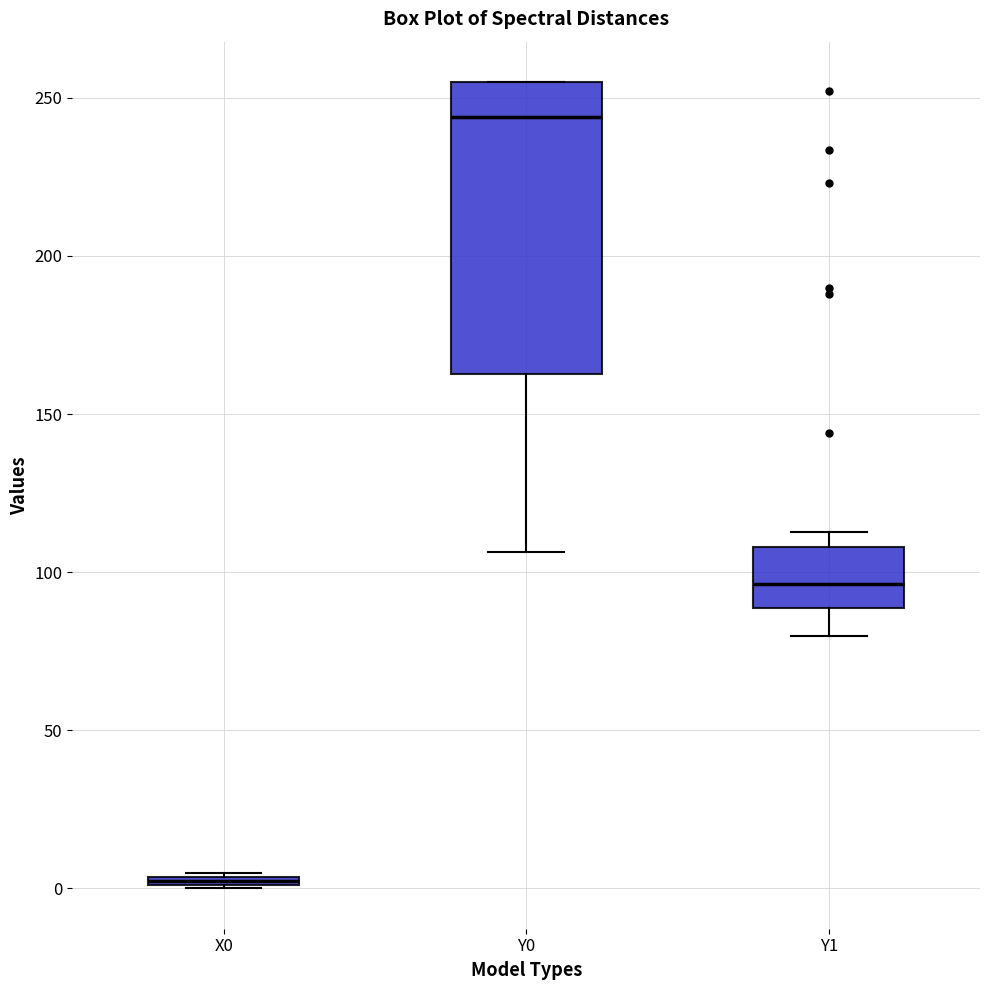

Where is the upper edge of the box for Y1 on the y-axis? The values are not printed on the chart, so give them approximately, as read against the axis.

110